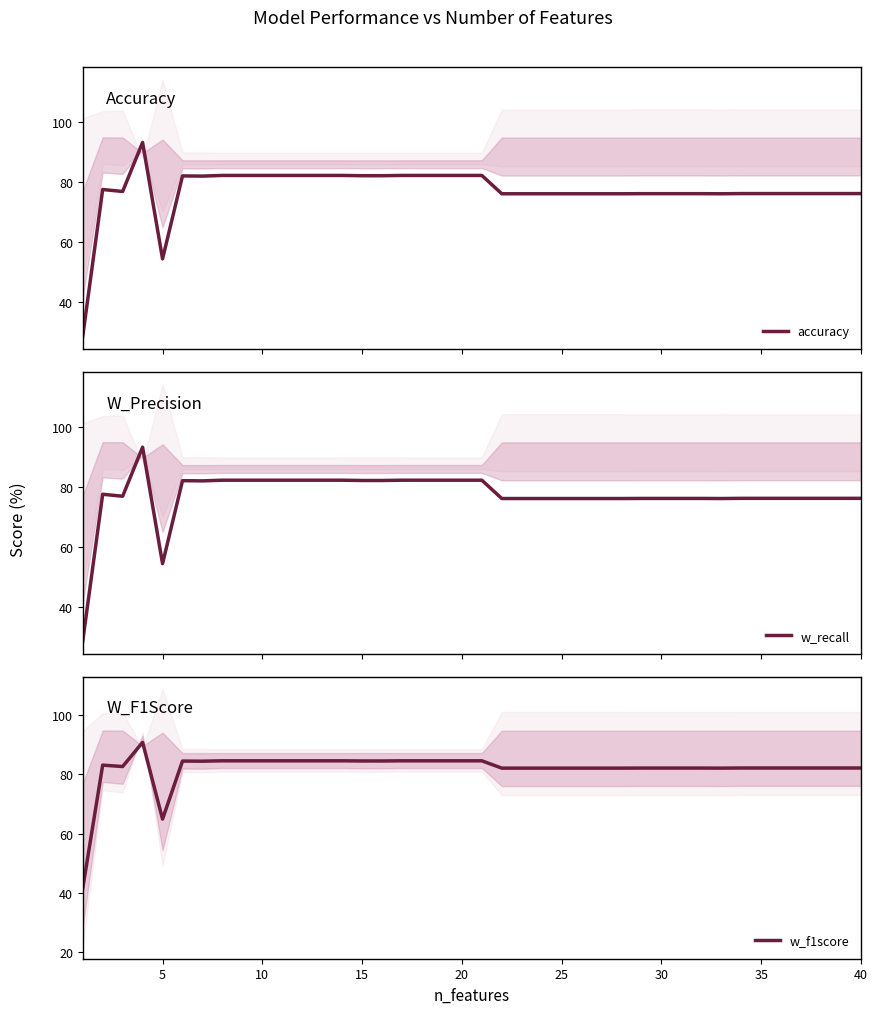

What is the highest value of the accuracy series?

93.1